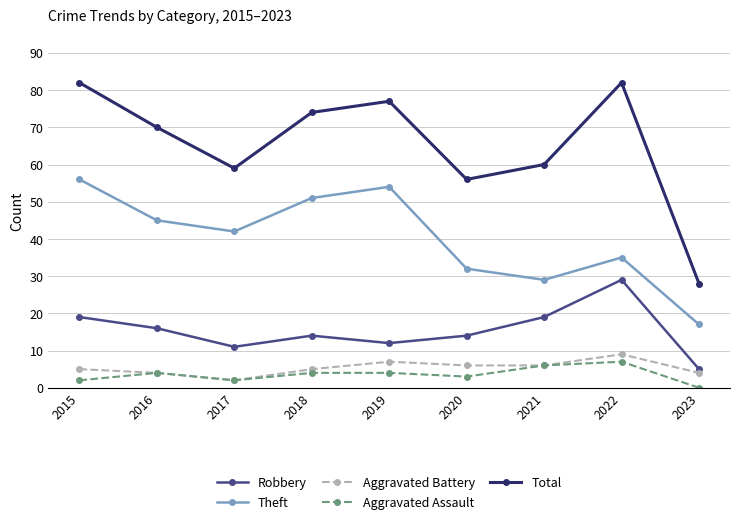

How many interior local peaks does the Aggravated Battery series have?

2